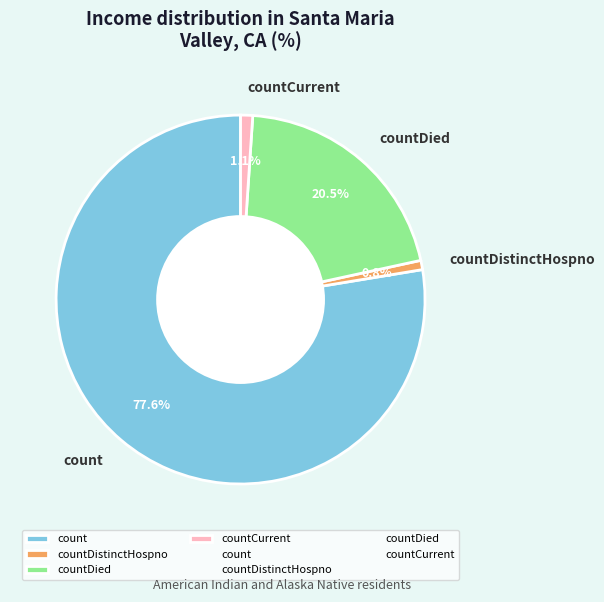

What is the largest slice in the pie chart?

count